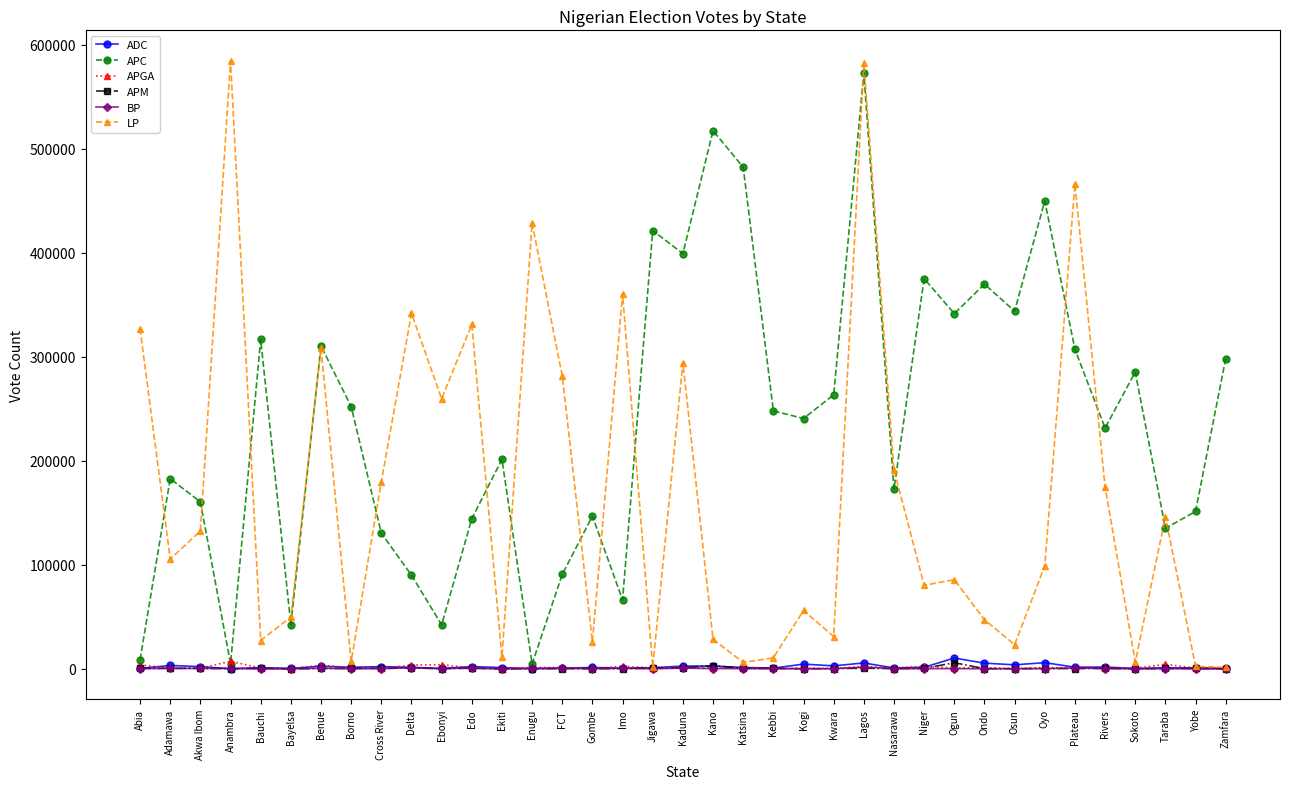

Is it true that LP equals 327095 at Abia?

True